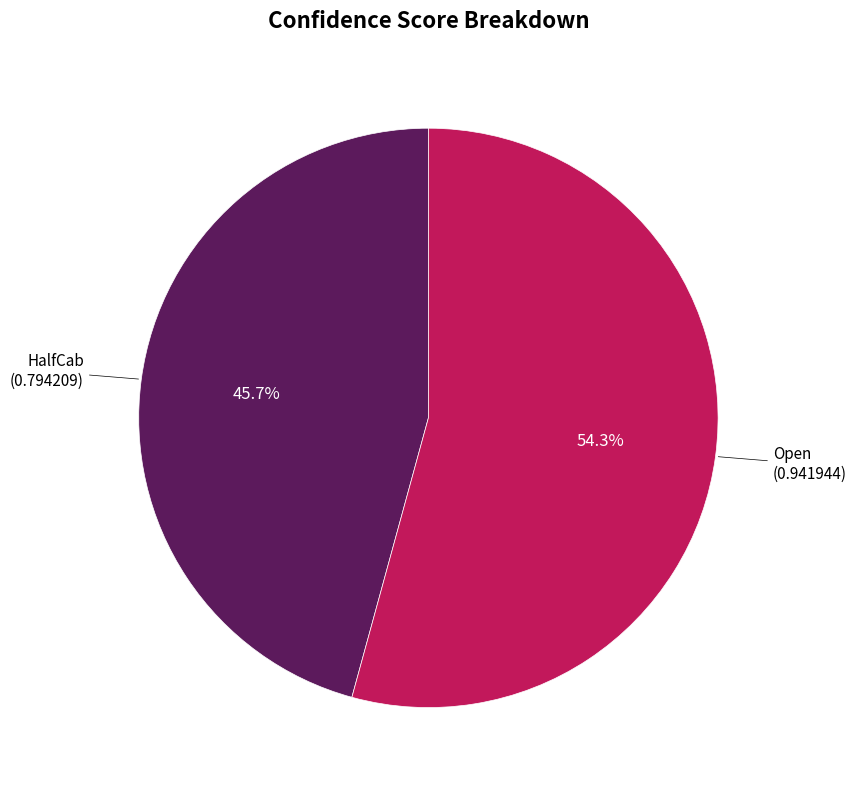

To the nearest percent, what is the difference between the largest and smallest slice percentages?

9%